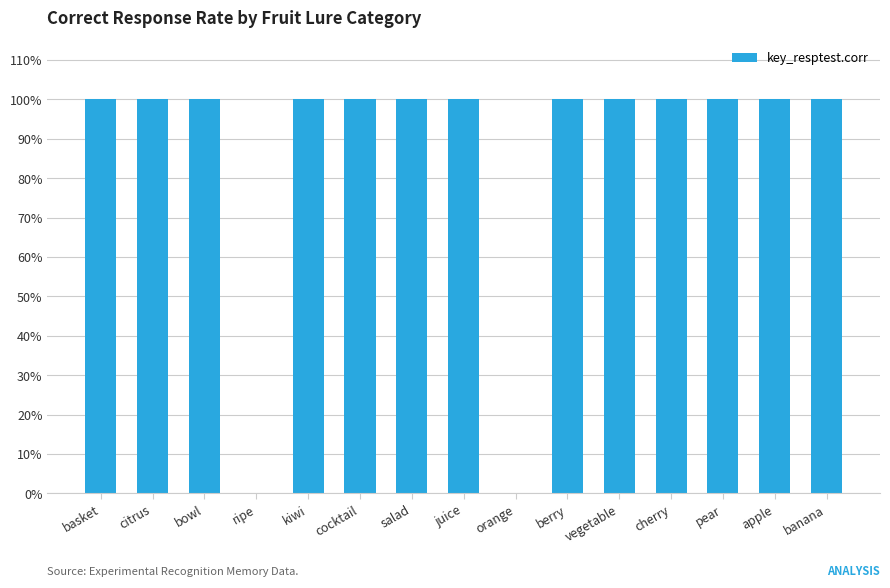

What is the label of the 12th bar from the right?

ripe